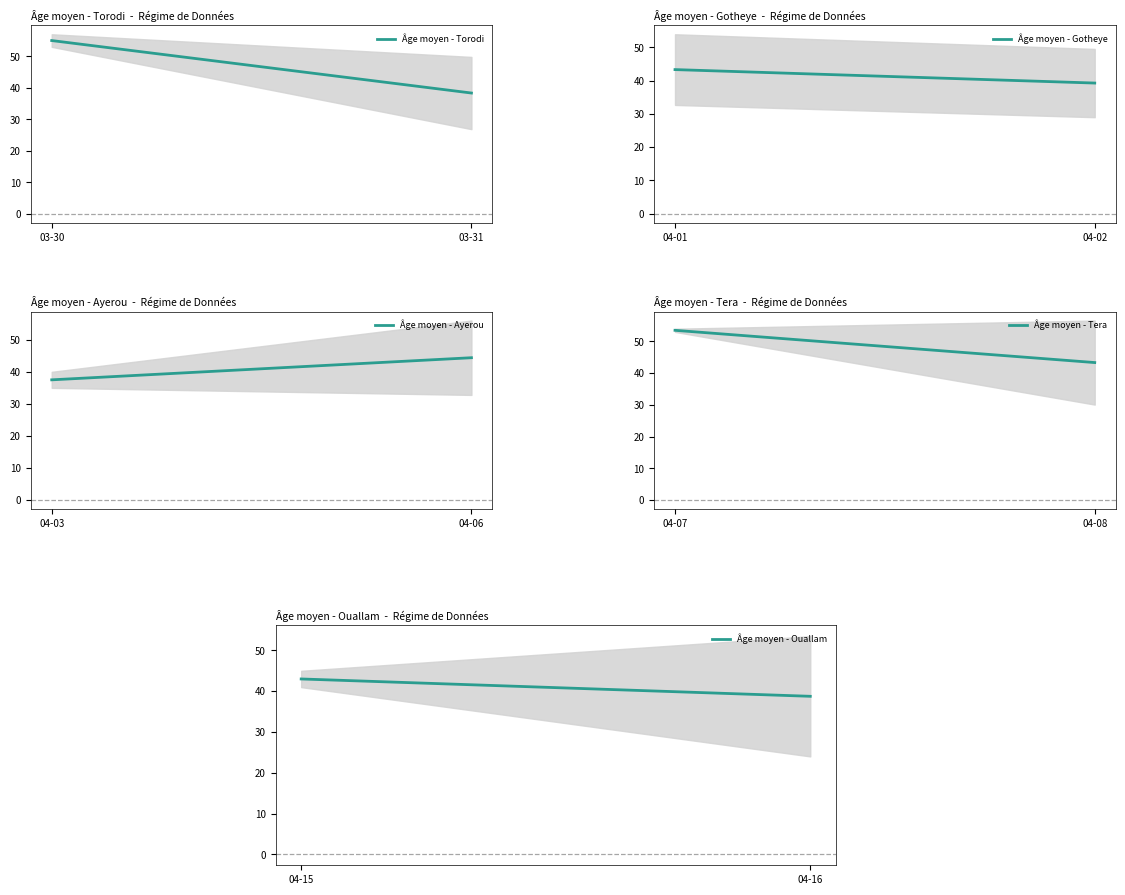

How many data points in Âge moyen - Tera are less than 53?

1